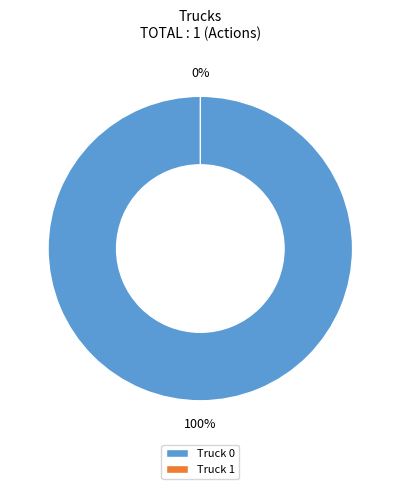

Is it true that Truck 1 is 6% of the pie?

False